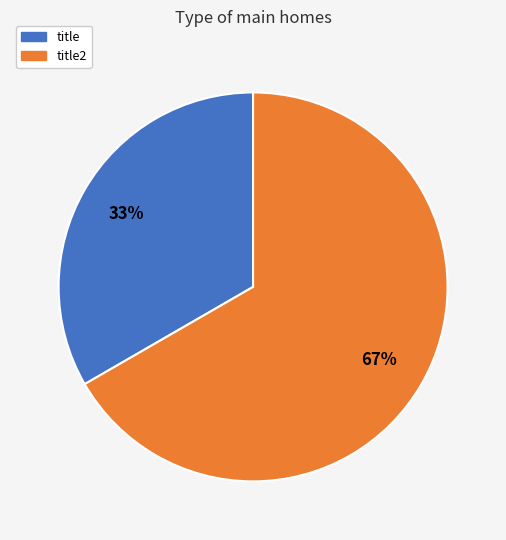

Does any single category account for the majority?

Yes